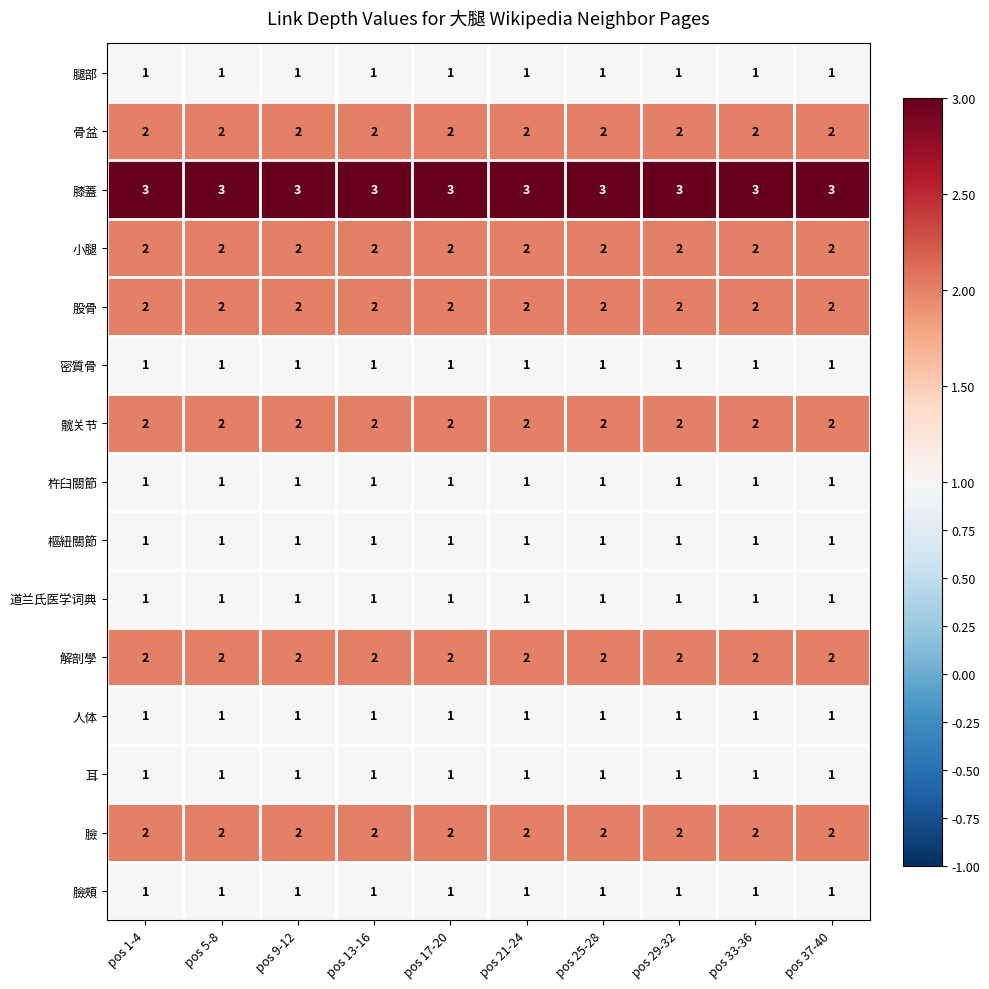

Is it true that 小腿 equals 2 at pos 33-36?

True